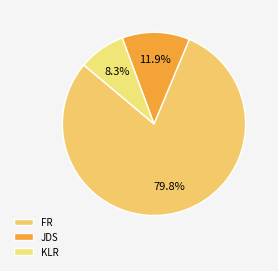

What percentage is the KLR slice, to the nearest percent?

8%